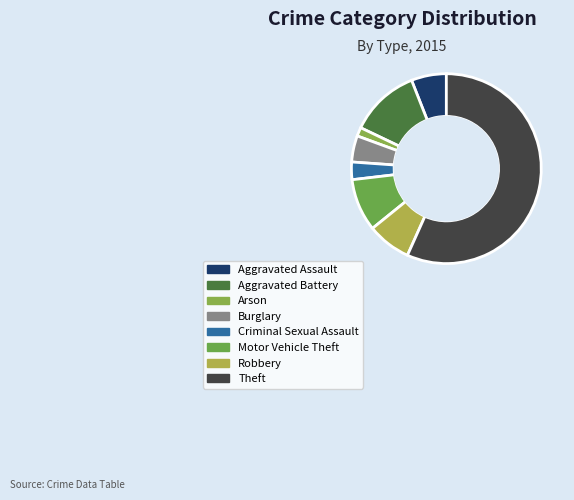

The Motor Vehicle Theft slice represents 9% of the pie. True or false?

True